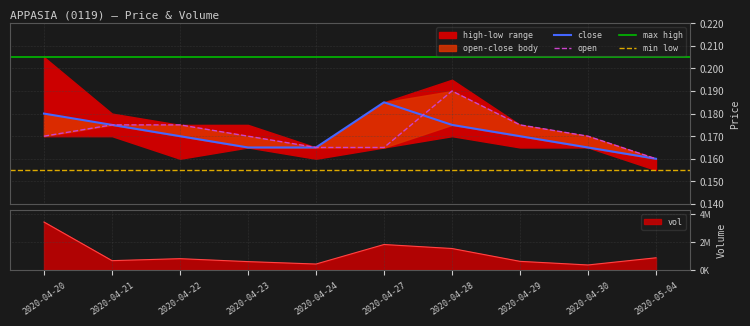

Which series changed the most between 2020-04-20 and 2020-04-28?

vol